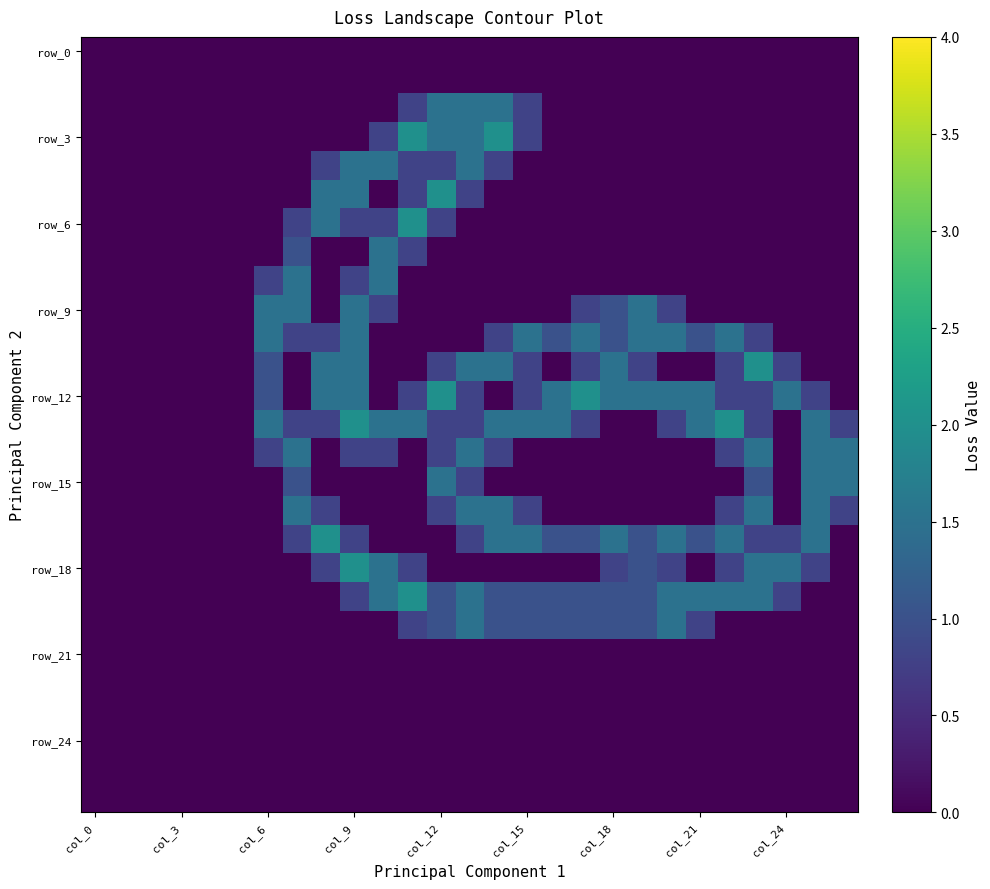

At how many categories does at least one series exceed 1?

21